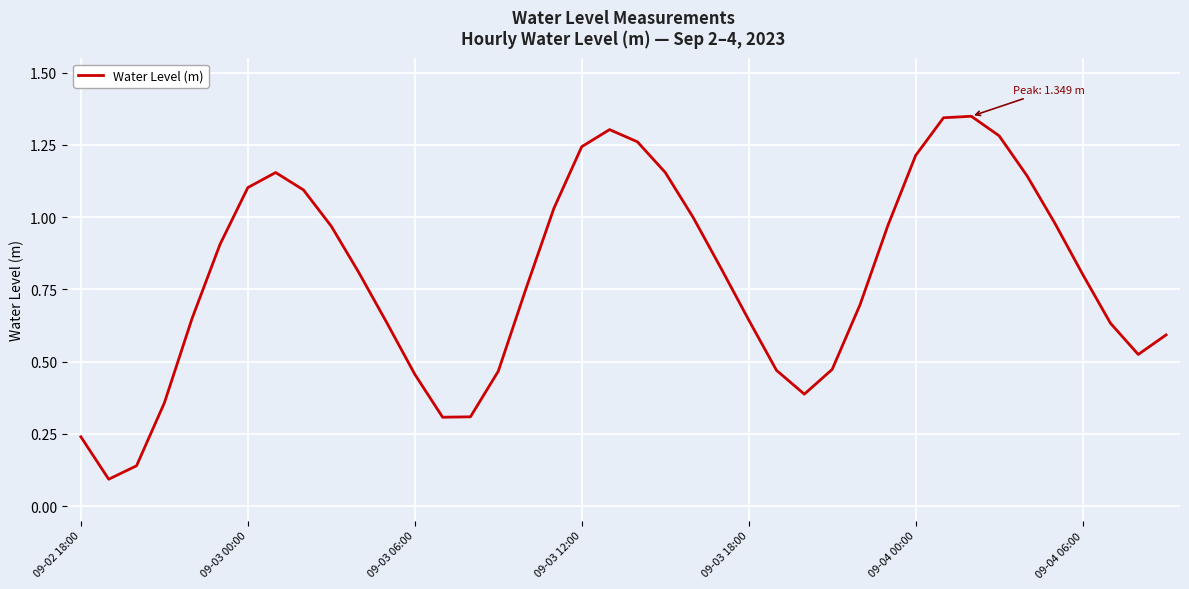

Is this an area chart (filled region under the line)?

No